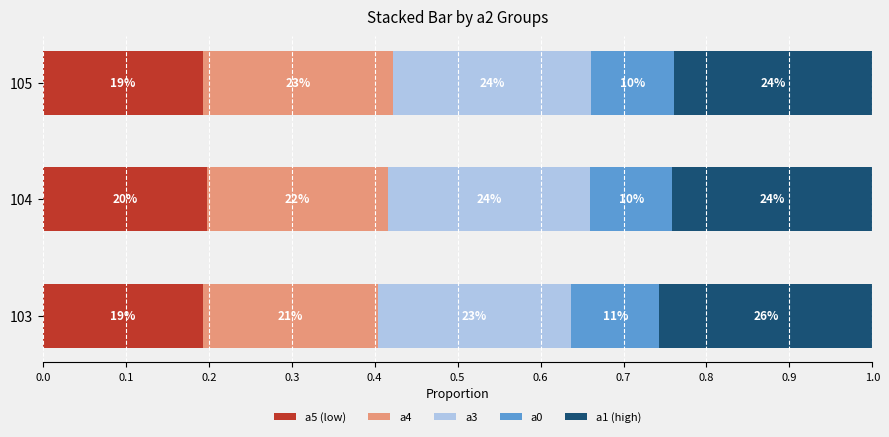

What are all the series names shown in the legend?

a5 (low), a4, a3, a0, a1 (high)